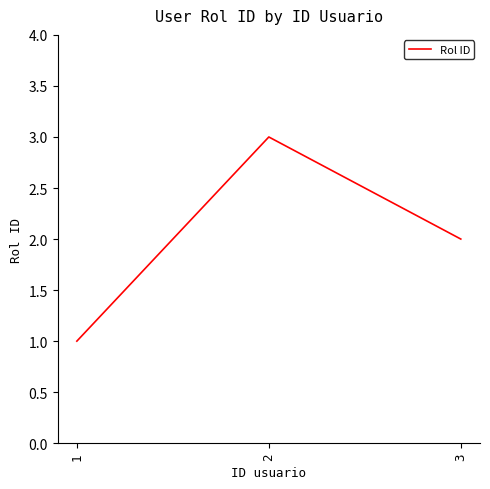

Rank the categories by value from highest to lowest.

2, 3, 1